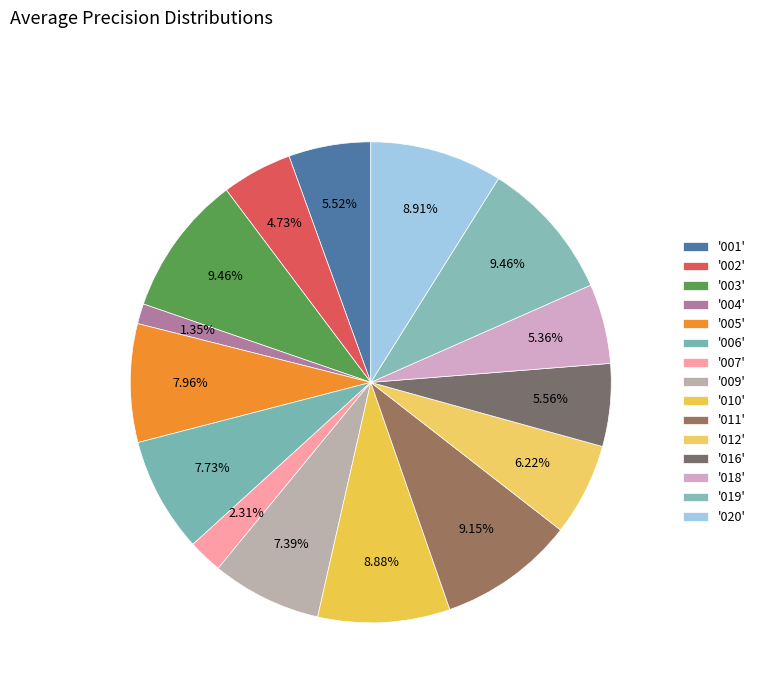

How many slices are in this pie chart?

15